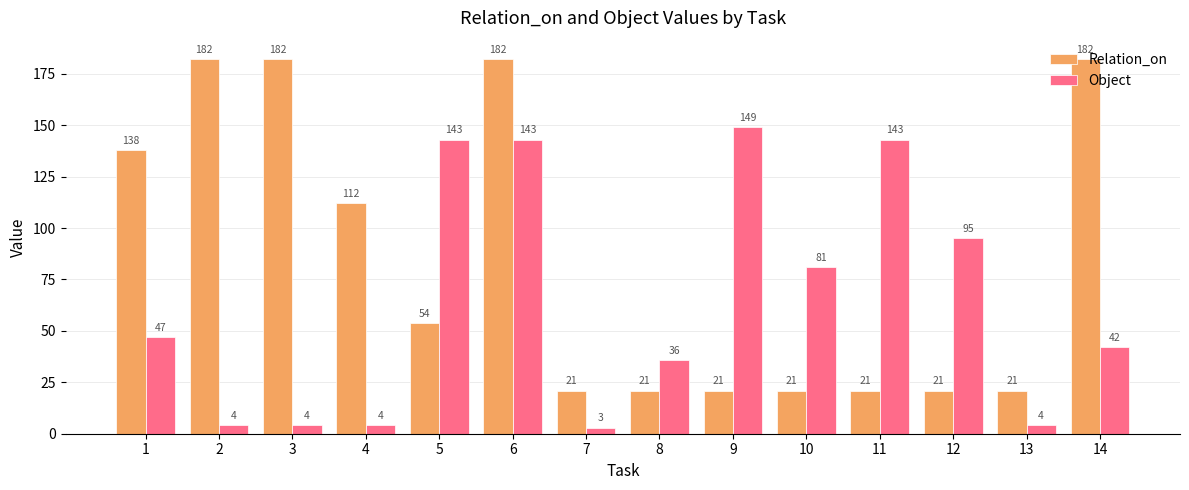

Rank the series by their average value, from lowest to highest.

Object, Relation_on